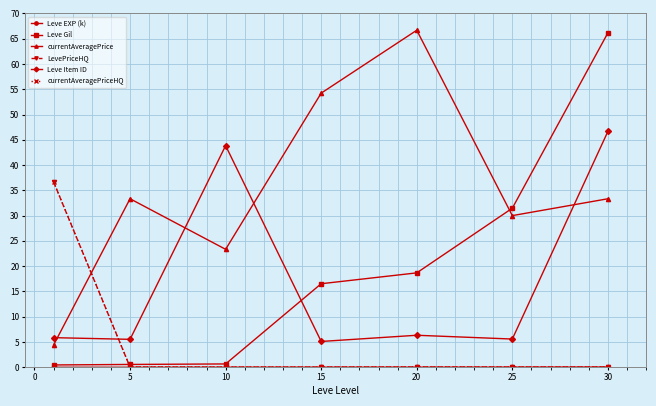

Which series has the largest total across all categories?

currentAveragePrice